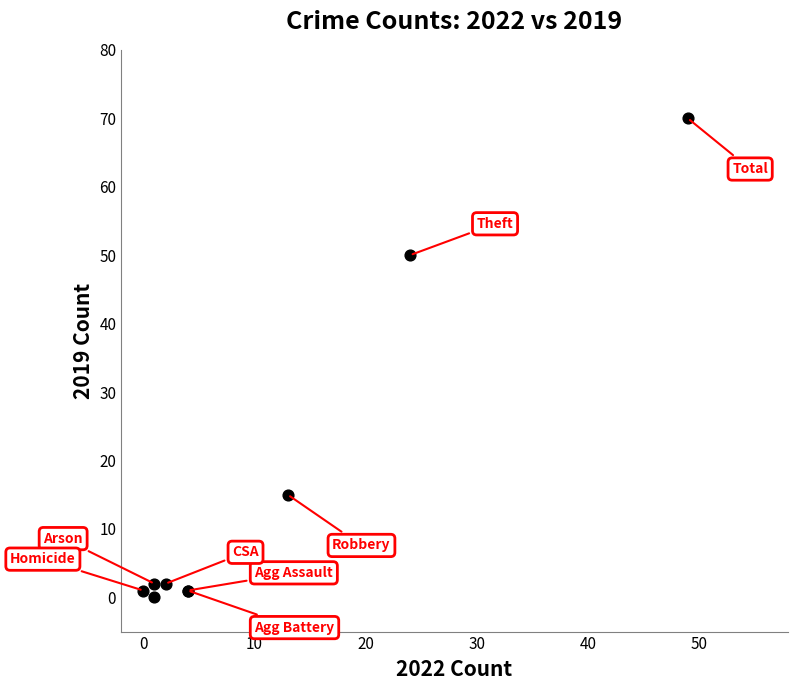

What Y value in the scatter plot is closest to 35?

50